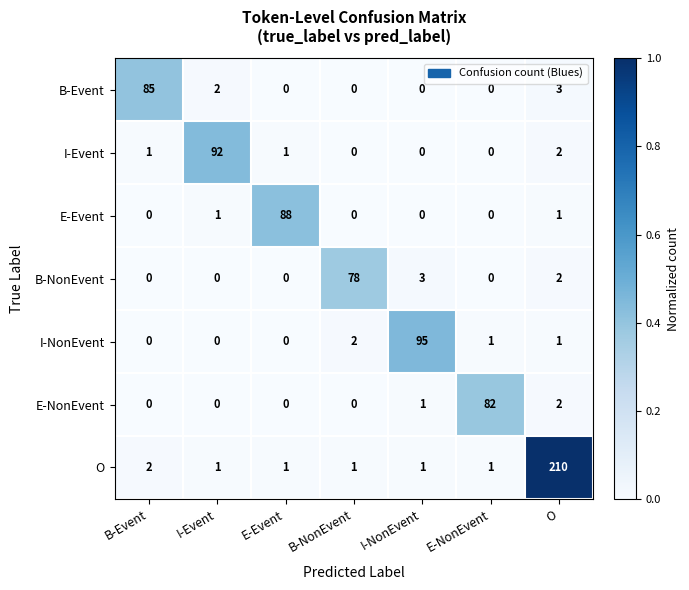

Where does the I-NonEvent series first go above 1?

B-NonEvent